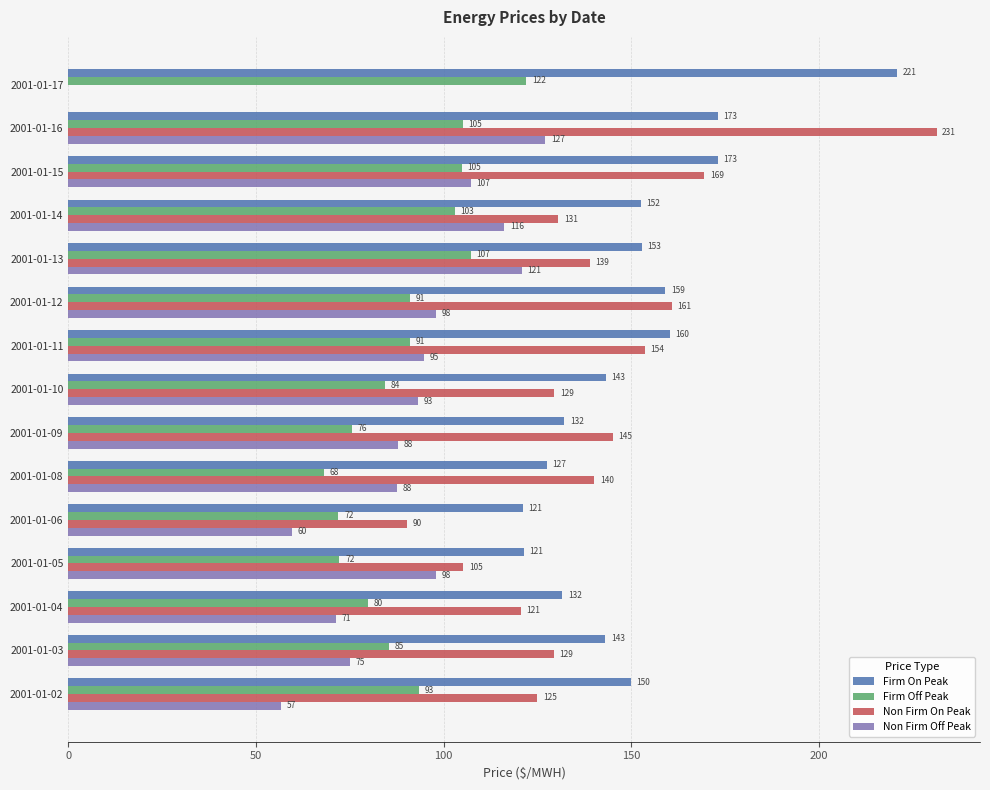

How many categories are shown in the chart?

15